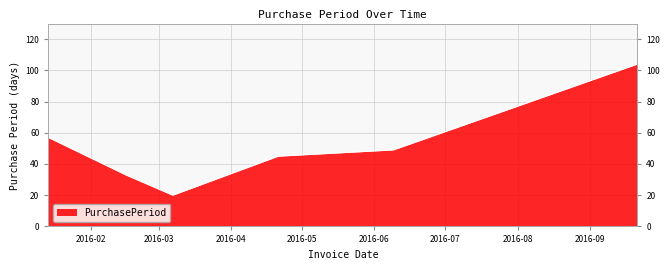

What is the average value?

51